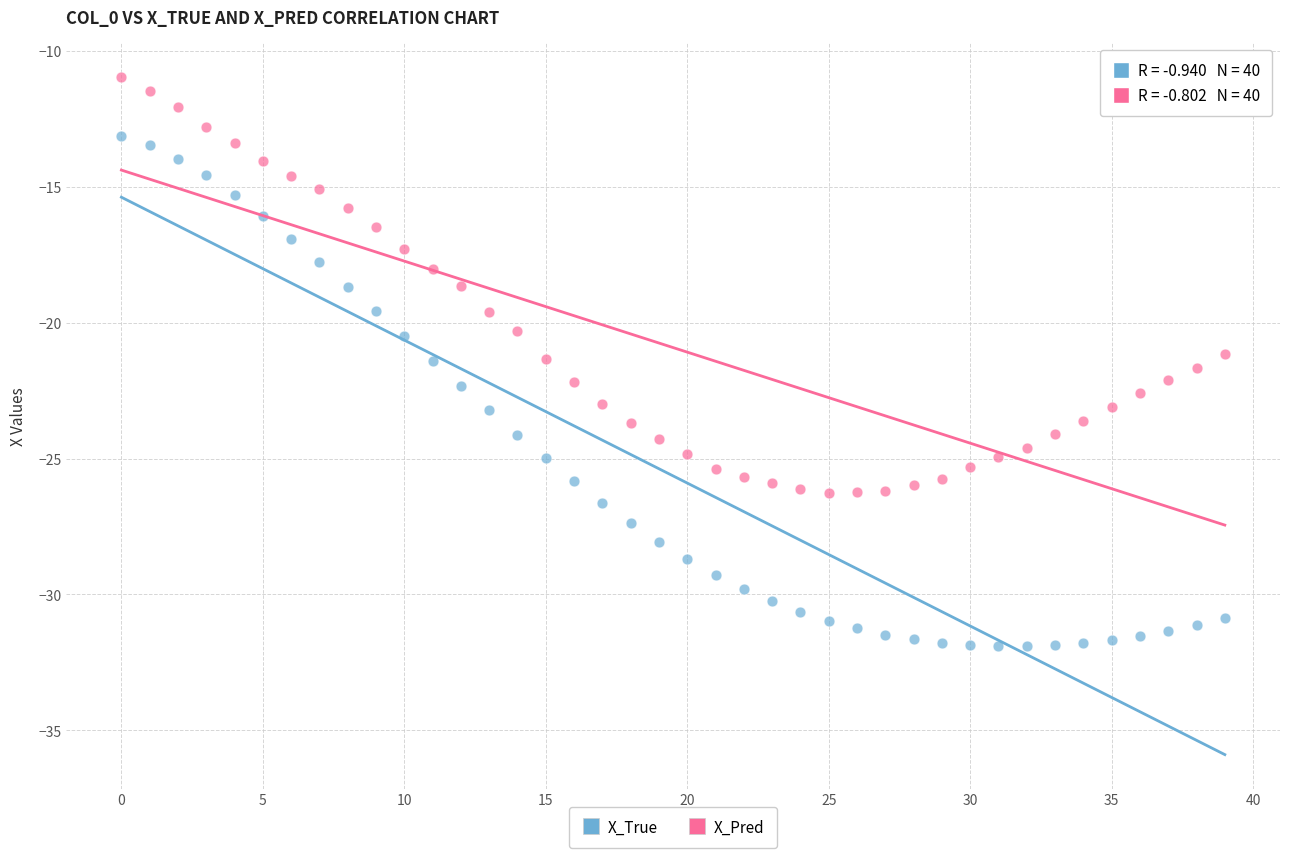

What are all the series names shown in the legend?

X_True, X_Pred